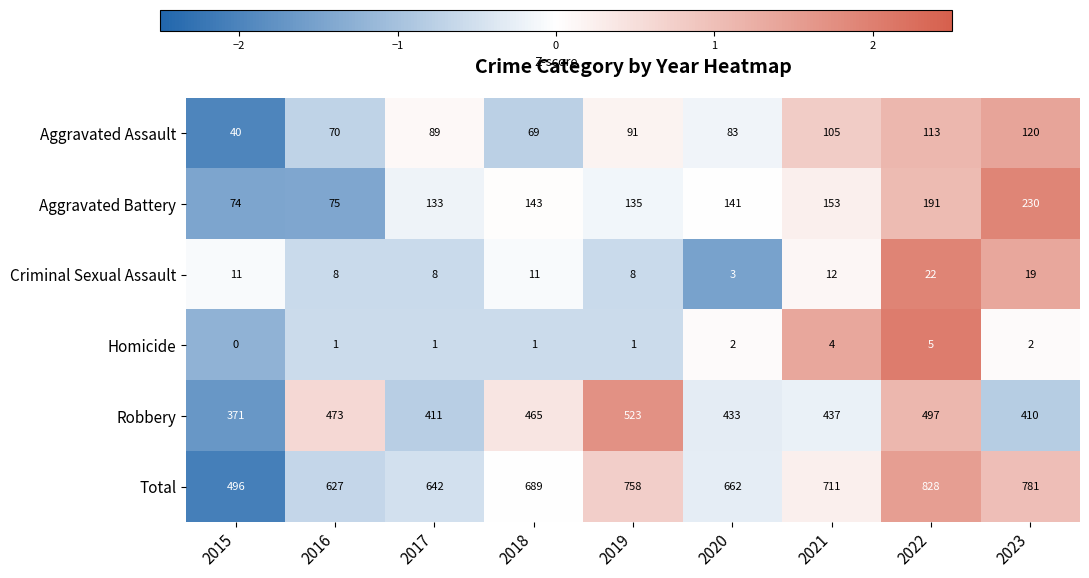

Which series changed the most between 2015 and 2022?

Total